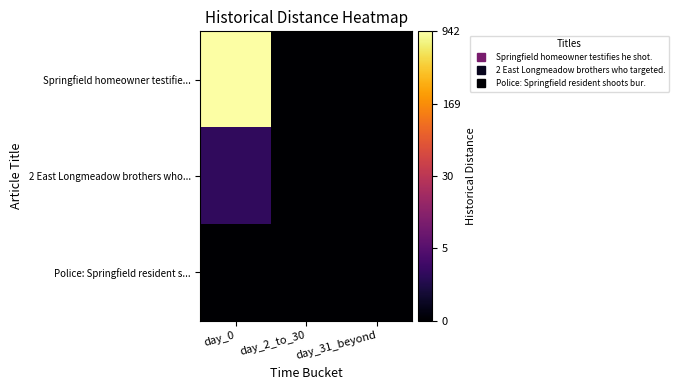

Reading right to left, transcribe all the data shown in this chart.

Springfield homeowner testifie...: day_31_beyond=0.0	day_2_to_30=0.0	day_0=6.8
2 East Longmeadow brothers who...: day_31_beyond=0.0	day_2_to_30=0.0	day_0=1.1
Police: Springfield resident s...: day_31_beyond=0.0	day_2_to_30=0.0	day_0=0.0